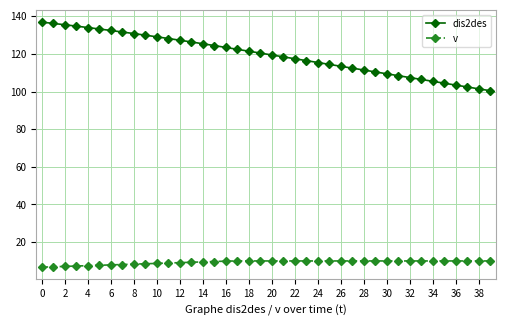

What is the minimum value shown in the chart?

6.7